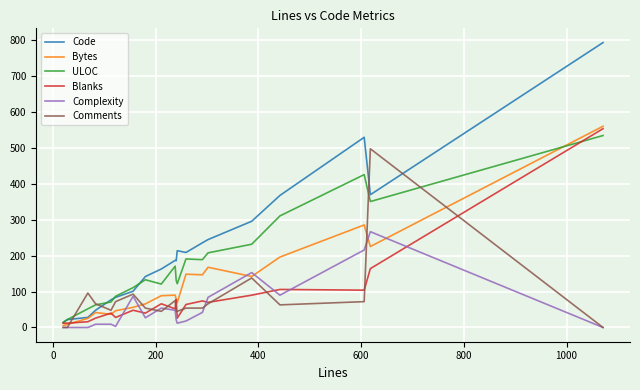

What is the maximum value for Bytes?

560.9